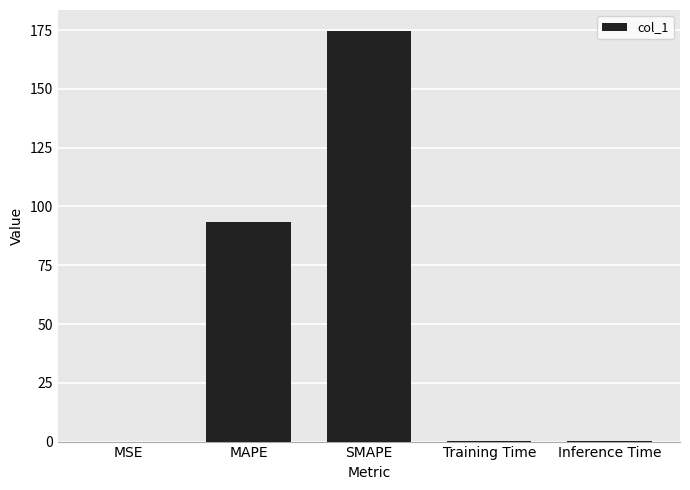

The value at SMAPE is 83.2. True or false?

False